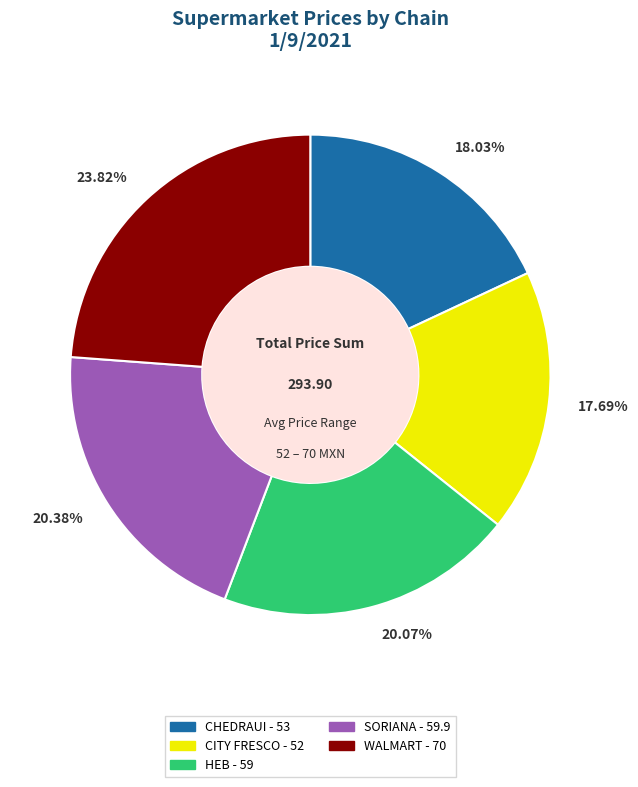

Is the sum of 17.69% and 20.07% greater than half?

No